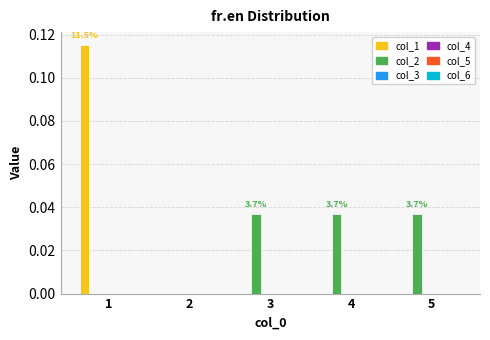

The value of col_2 at 5 is 0.0. True or false?

True